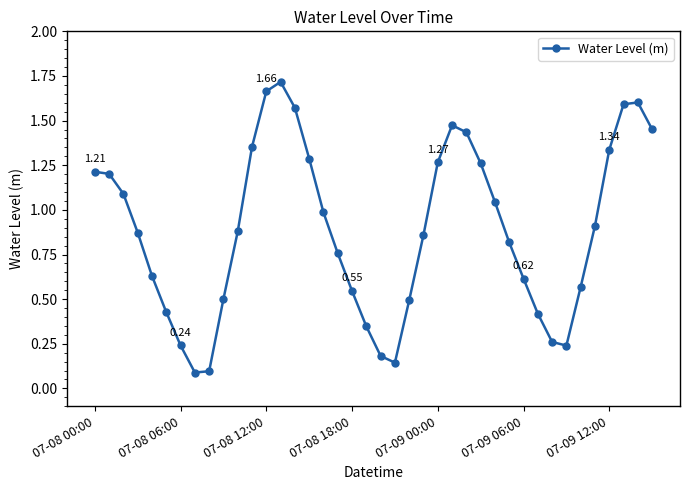

What is the sum of all values?

35.4